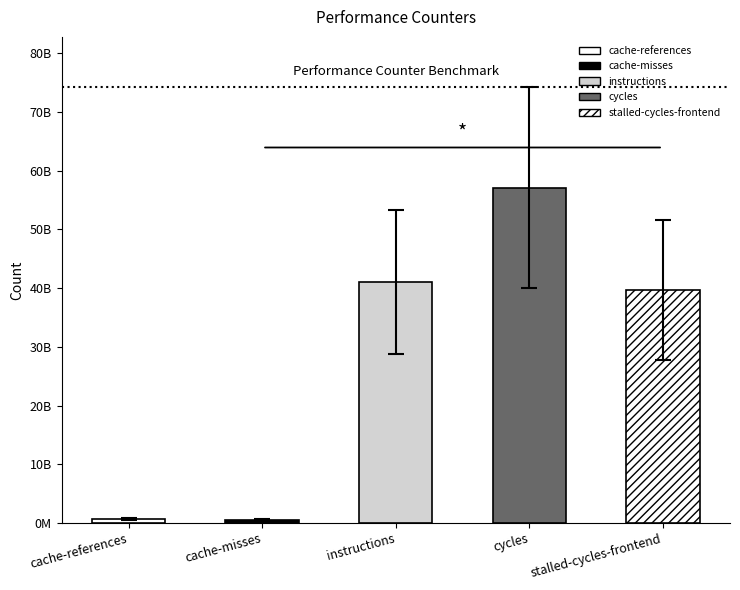

The value at dtlb_misses_walk_cycles is 1287471701. True or false?

False